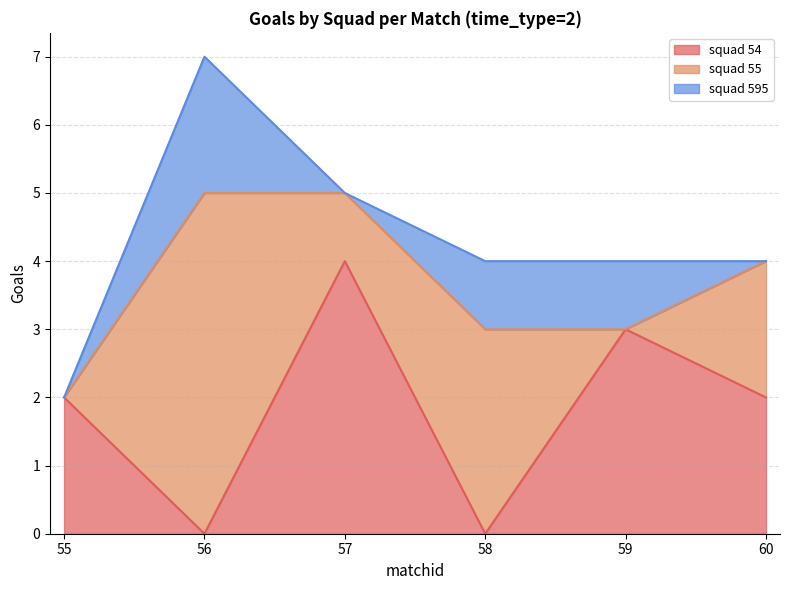

What is the average value of the squad 54 series?

2